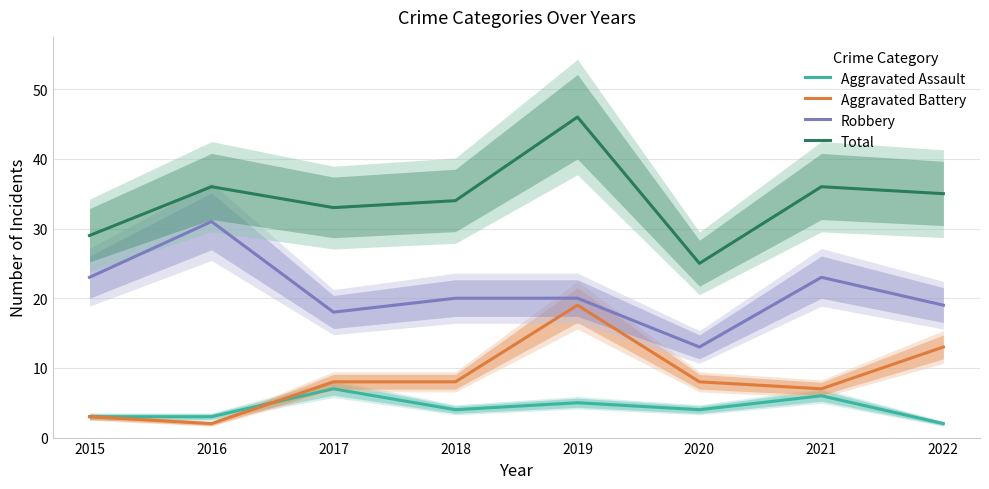

Between 2019 and 2020, which series saw the biggest shift?

Total